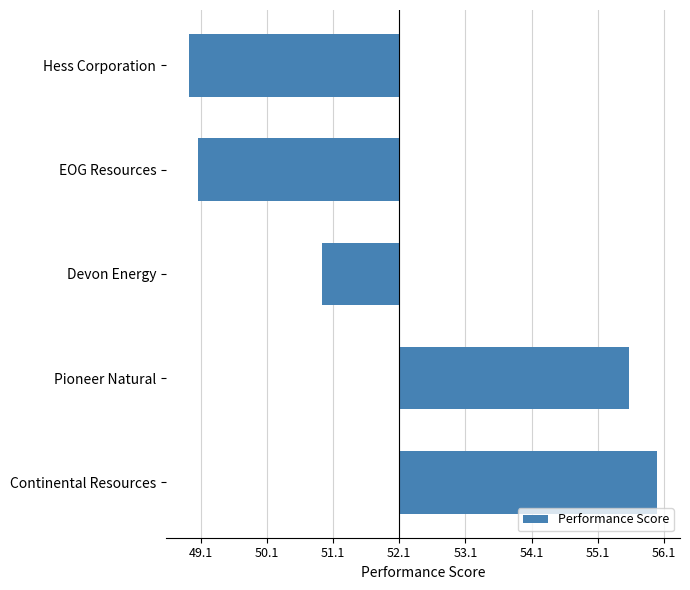

Are the bars horizontal?

Yes